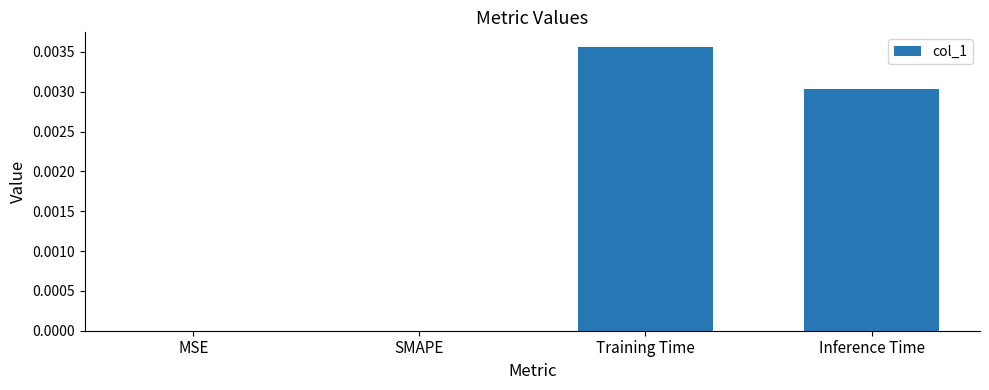

Is it true that the value at SMAPE is 0.0?

True